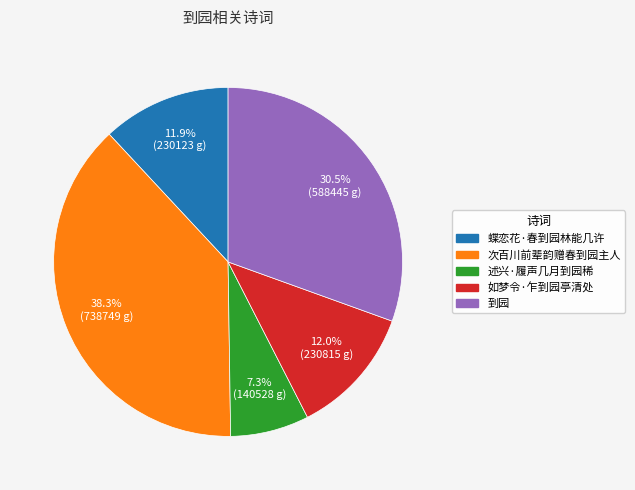

Is the sum of 述兴·履声几月到园稀 and 如梦令·乍到园亭清处 greater than half?

No